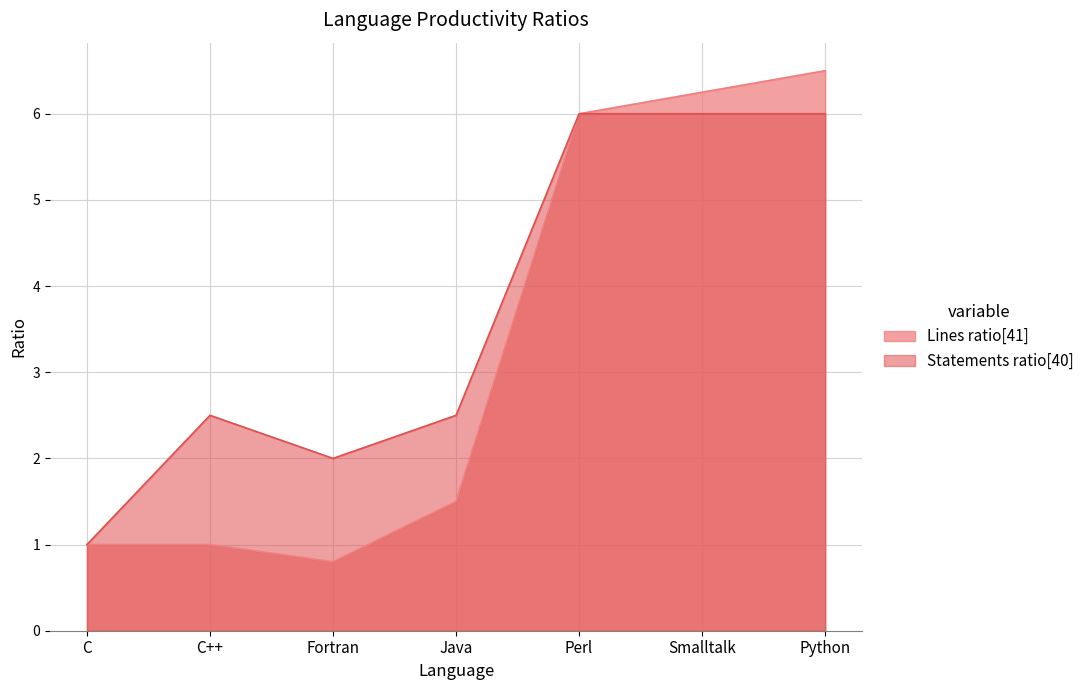

Which series has the largest range (max minus min)?

Lines ratio[41]